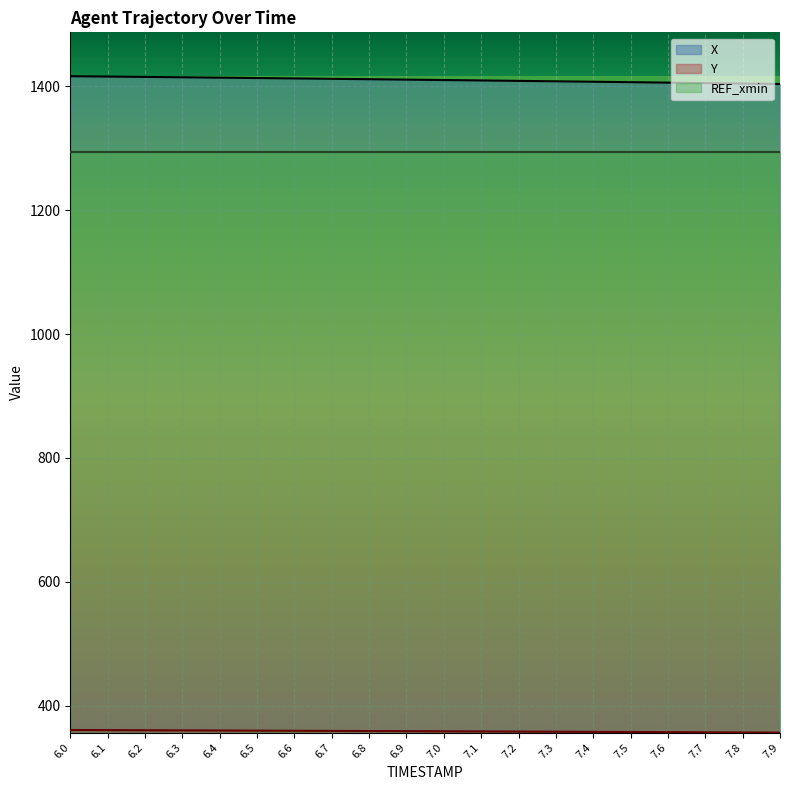

What is the greatest value displayed?

1416.3